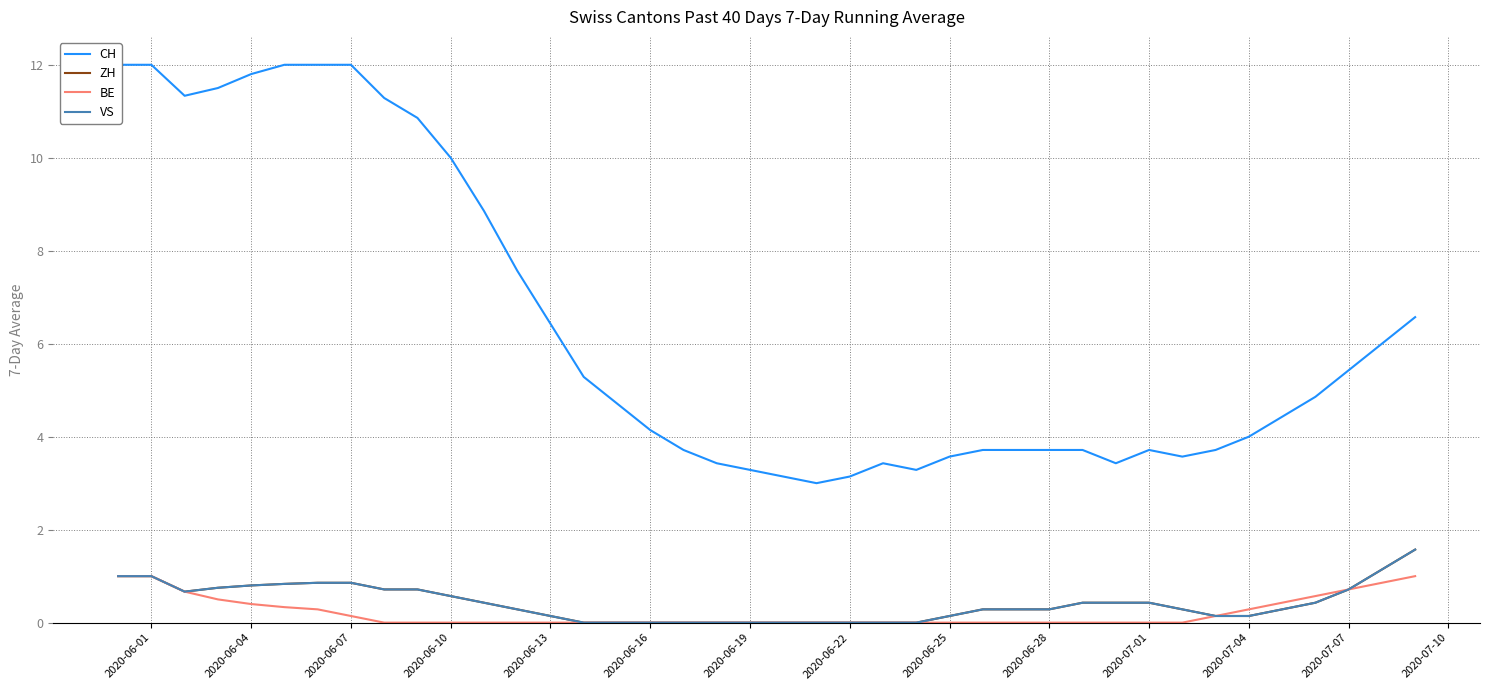

The ZH series shows 1.0 at 2020-06-10. True or false?

False